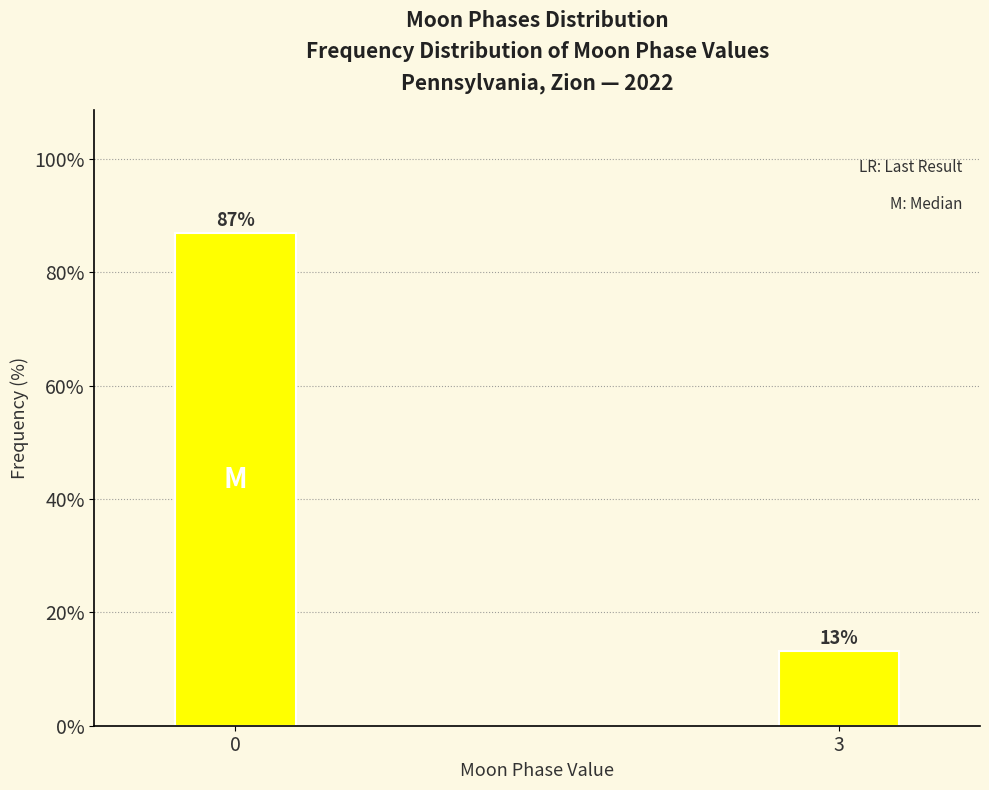

Which category has the lowest value across all series?

3